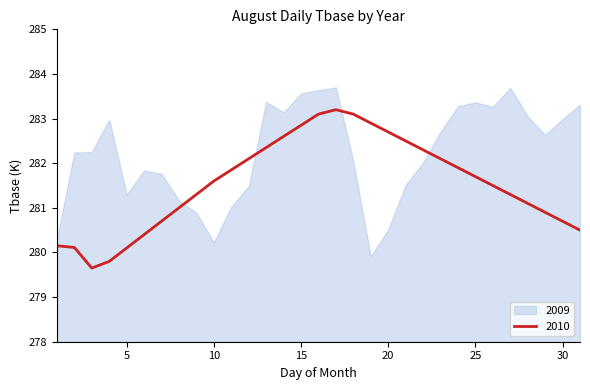

Where is the first local minimum?

3